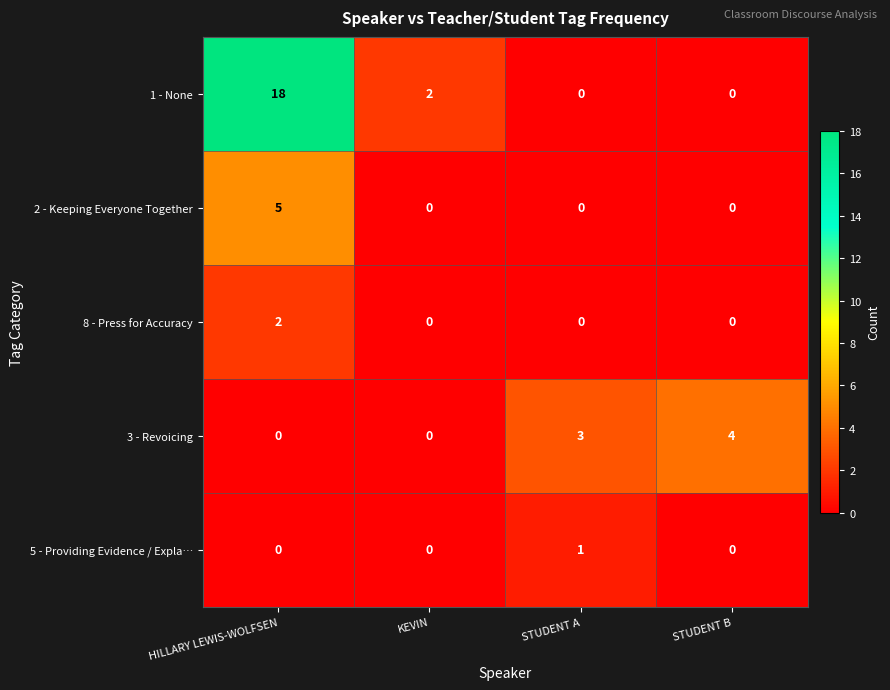

Which series changed the most between HILLARY LEWIS-WOLFSEN and STUDENT A?

1 - None